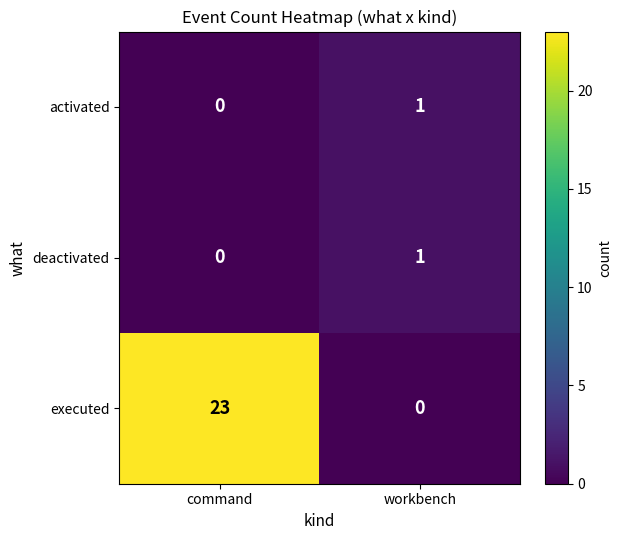

Rank the categories by activated value from lowest to highest.

command, workbench